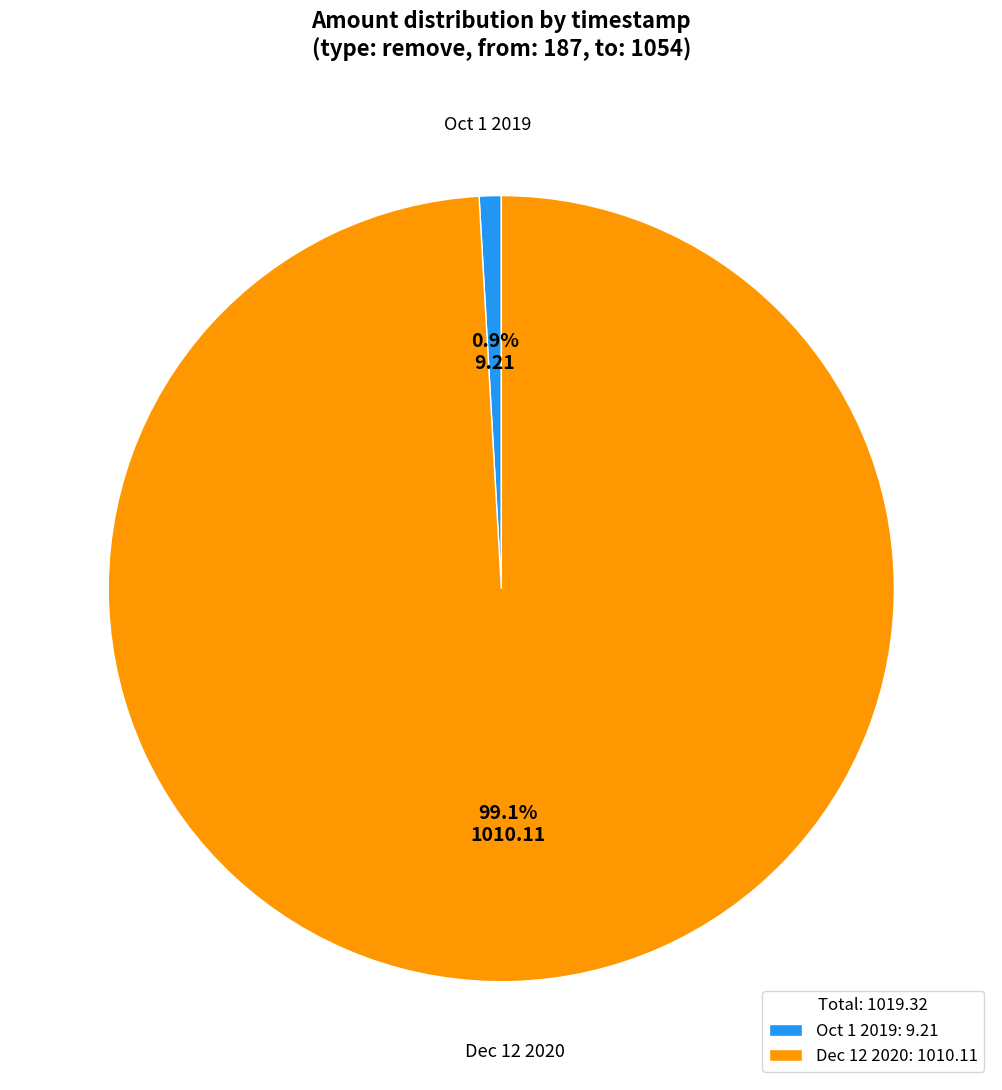

What is the ratio of the value at Dec 12 2020 to the value at Oct 1 2019?

109.7